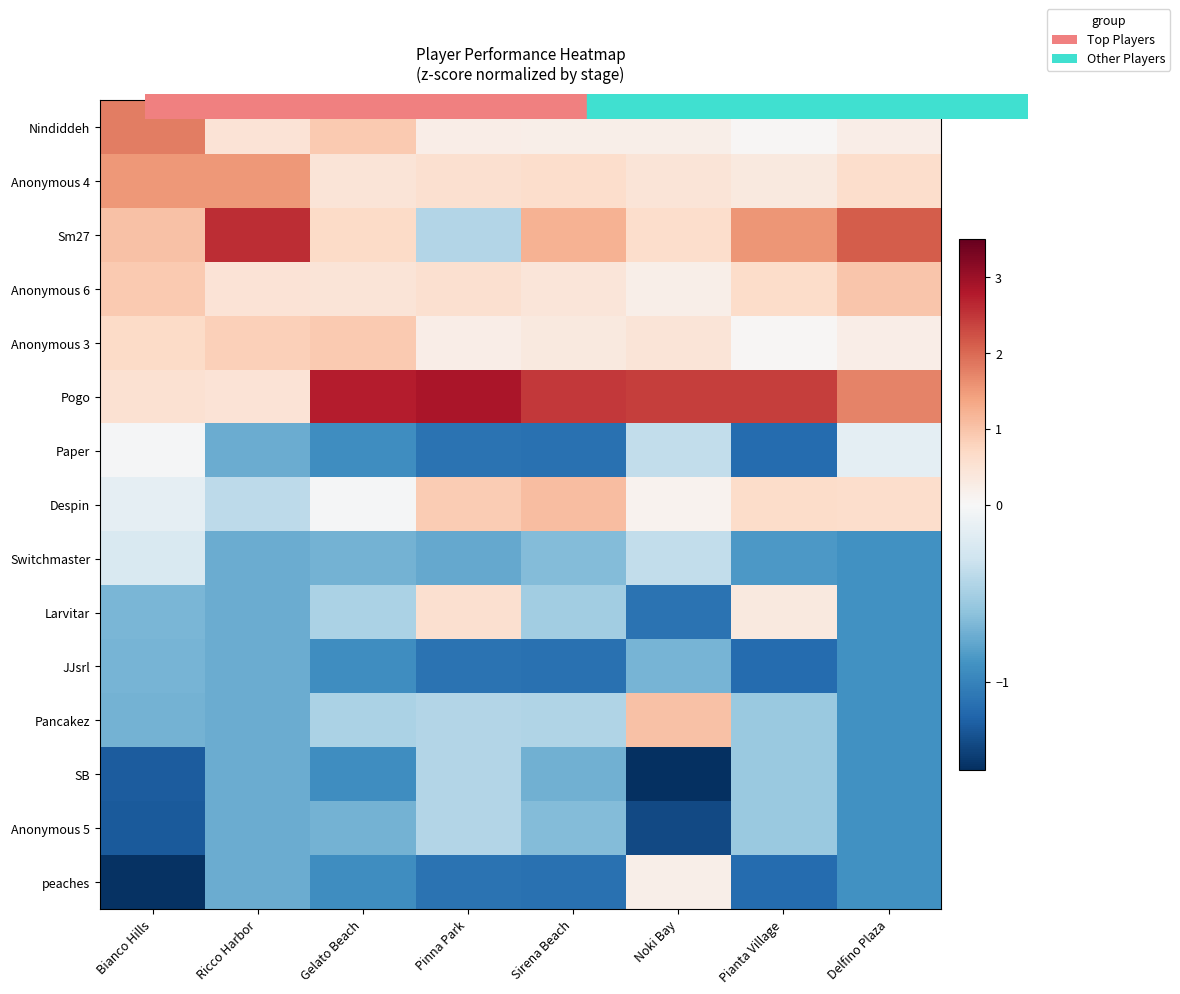

Rank the series by their maximum value, from lowest to highest.

JJsrl, SB, Anonymous 5, Switchmaster, Paper, peaches, Larvitar, Anonymous 3, Anonymous 6, Pancakez, Despin, Anonymous 4, Nindiddeh, Sm27, Pogo